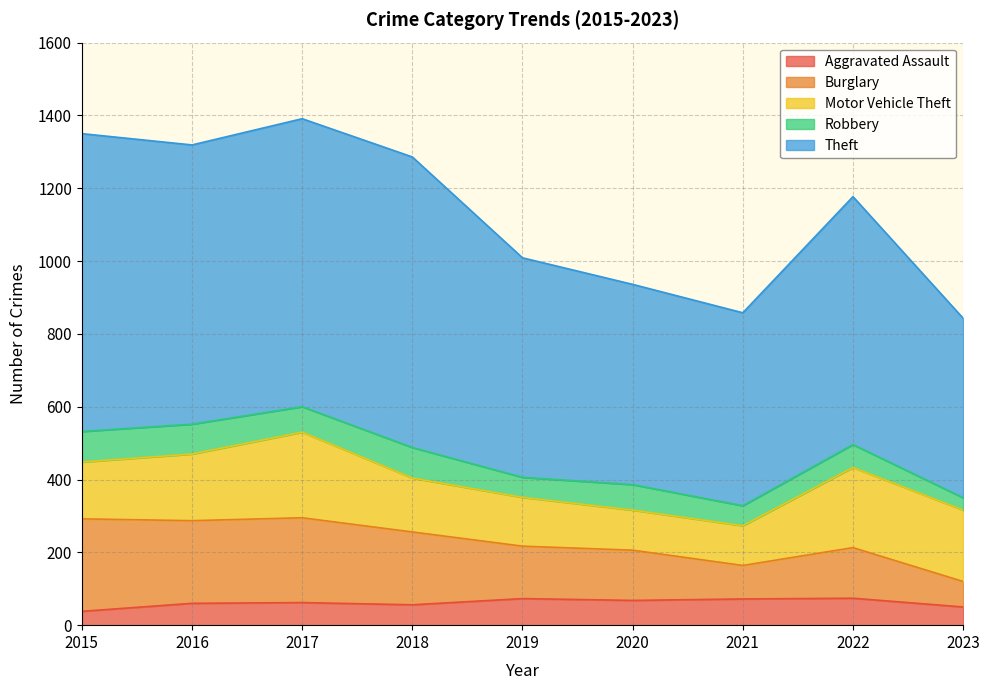

What is the maximum value for Aggravated Assault?

74